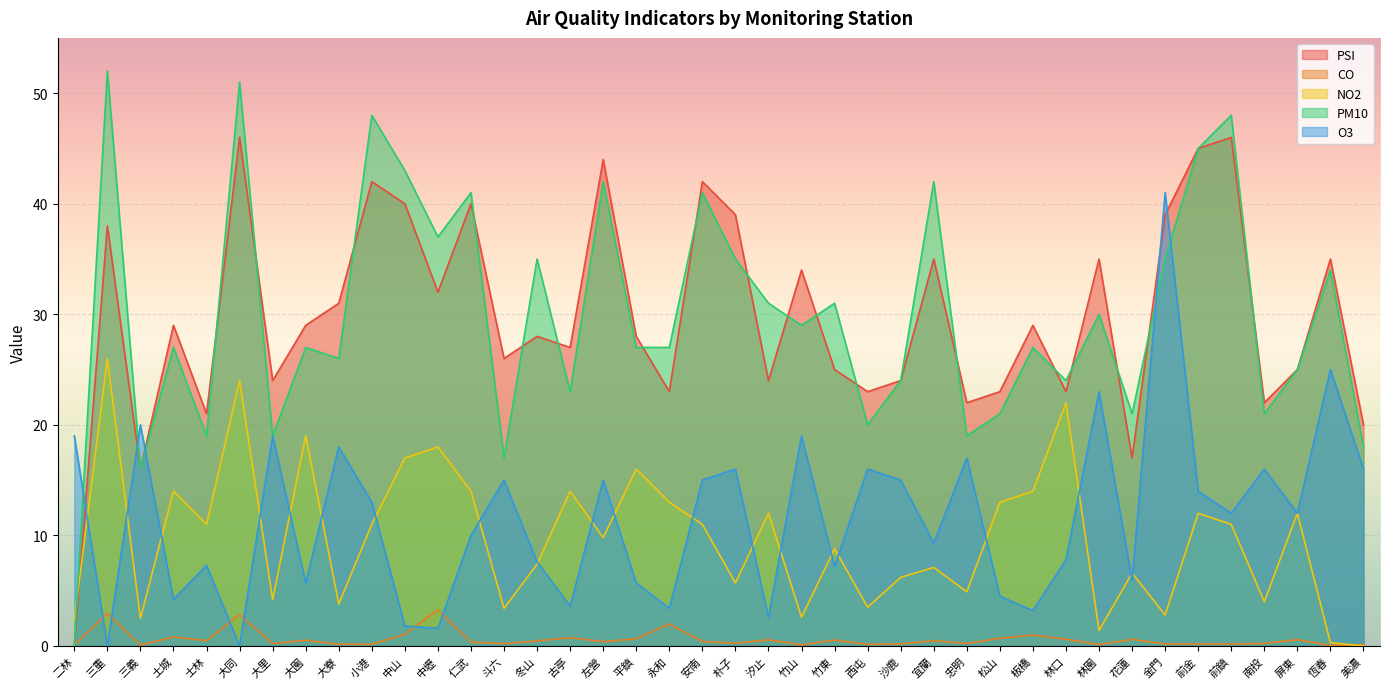

How many intersections are there between NO2 and PSI?

1